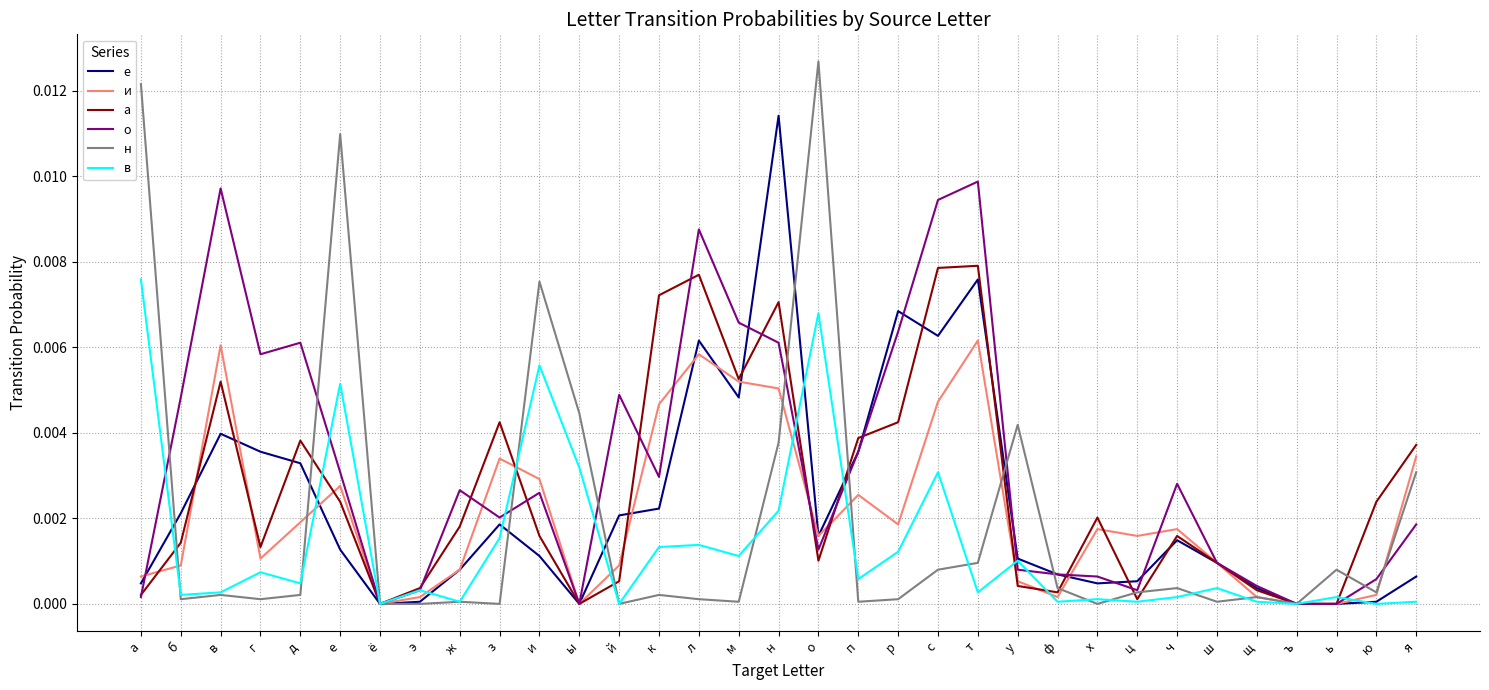

What are all the series names shown in the legend?

е, и, а, о, н, в